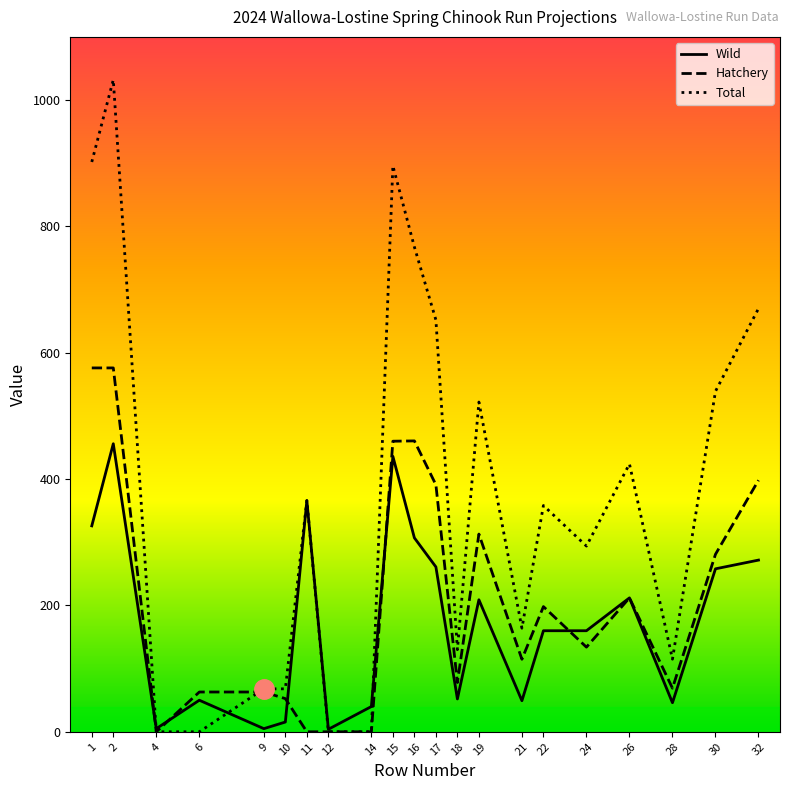

Which series has the largest total across all categories?

Total